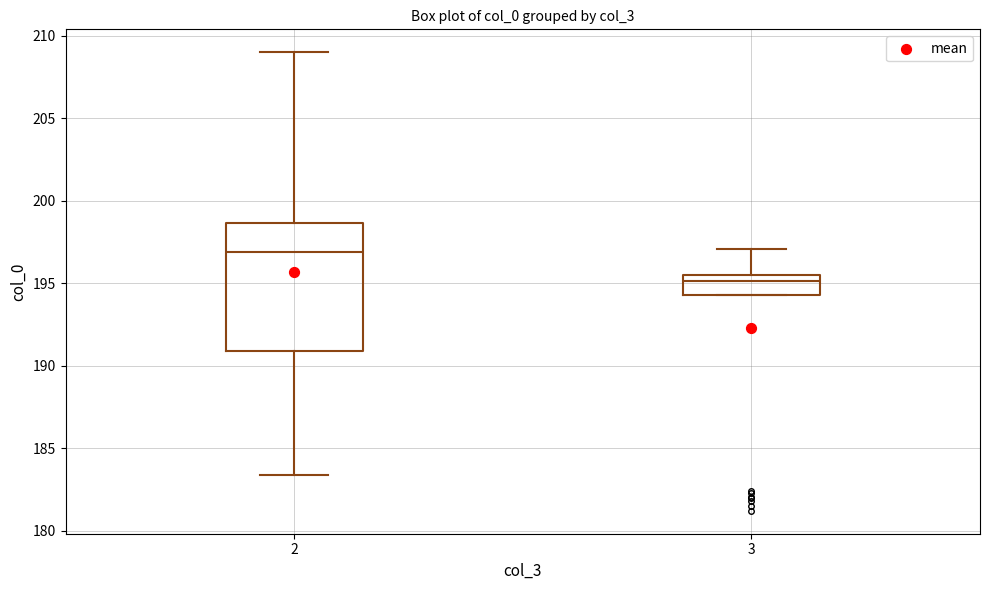

Where is the upper edge of the box at x = 2 on the y-axis? The values are not printed on the chart, so give them approximately, as read against the axis.

198.5